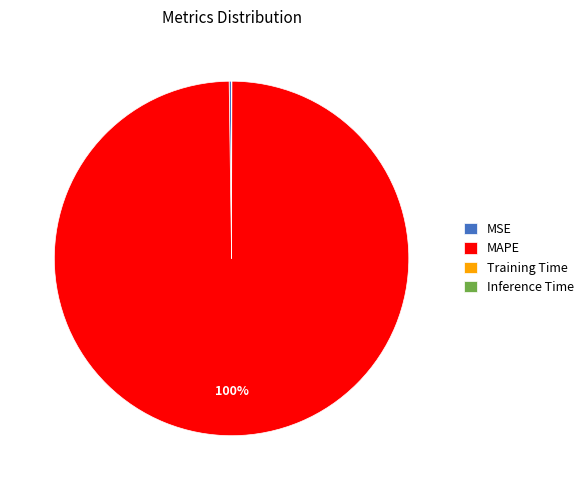

To the nearest percent, what is the average slice percentage?

25%